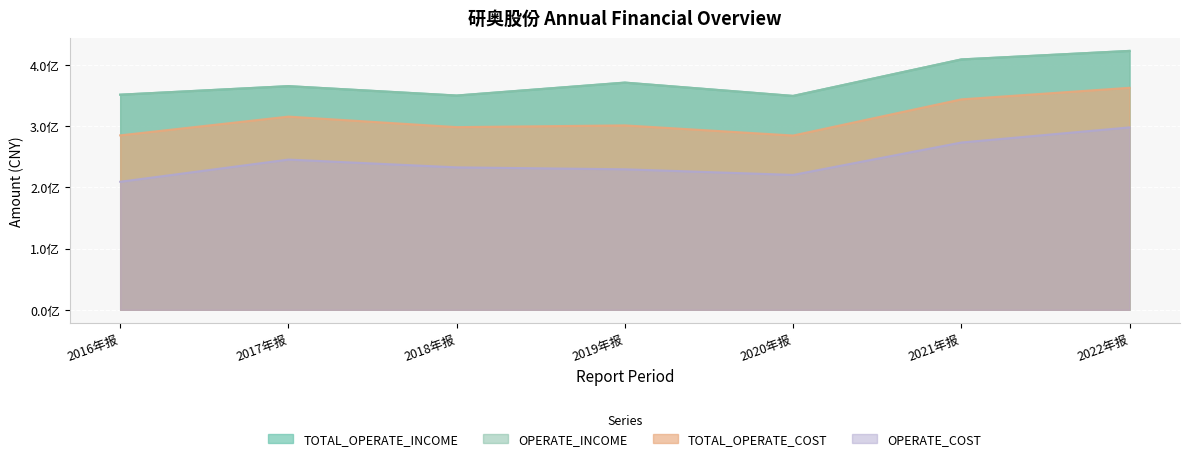

True or false: TOTAL_OPERATE_INCOME and OPERATE_INCOME cross at least once.

False